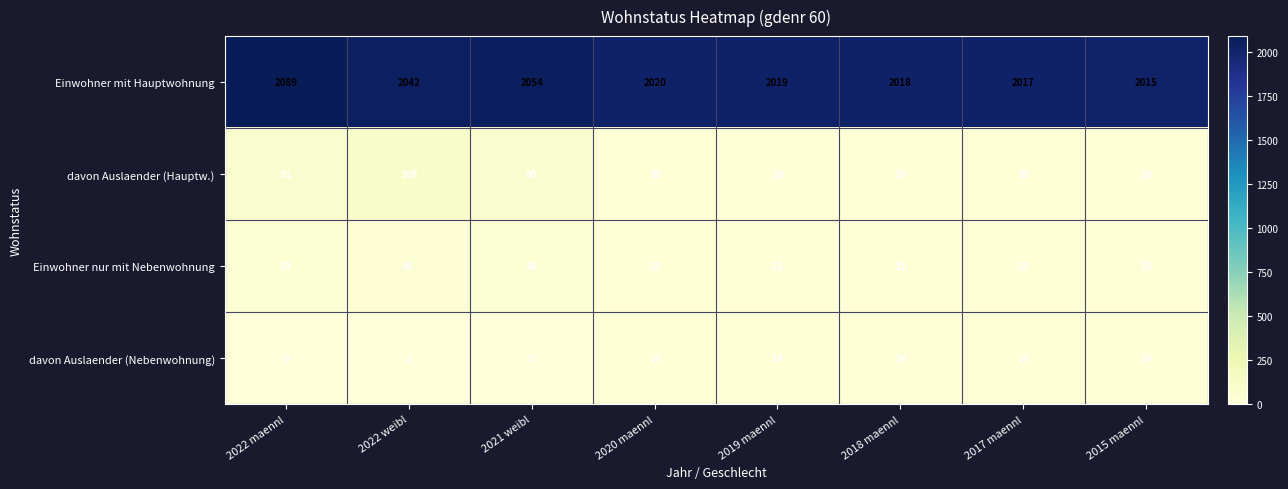

At which category does the chart reach its peak across all series?

2022 maennl